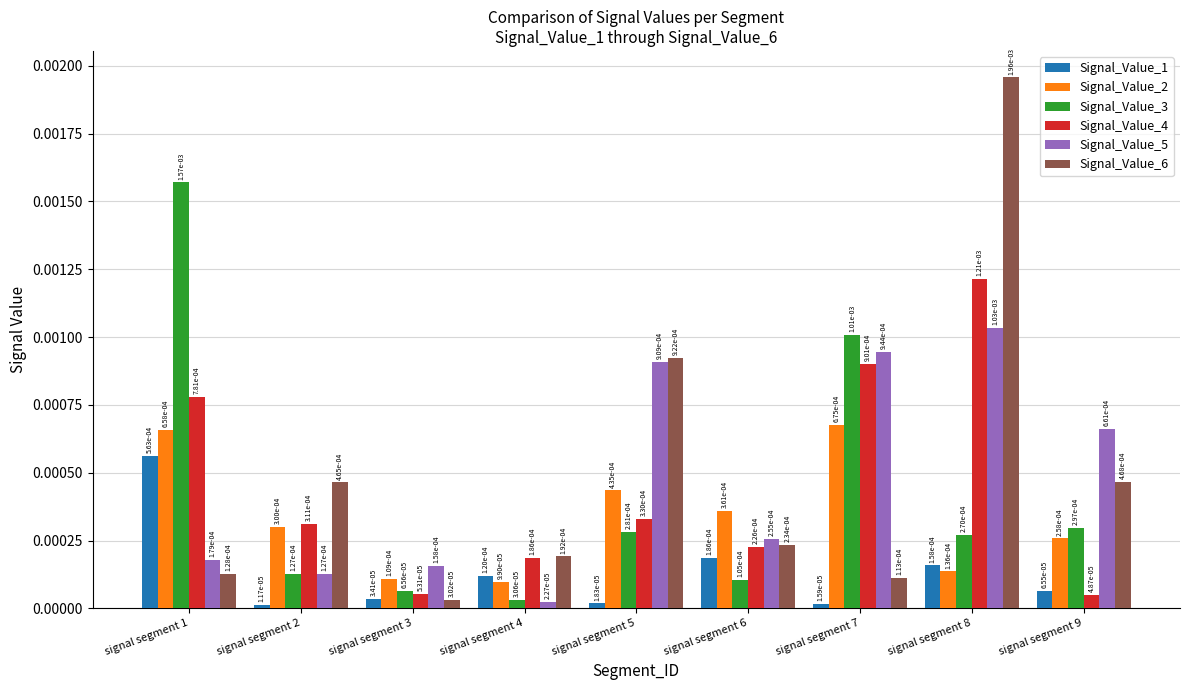

At how many categories does at least one series exceed 0?

9